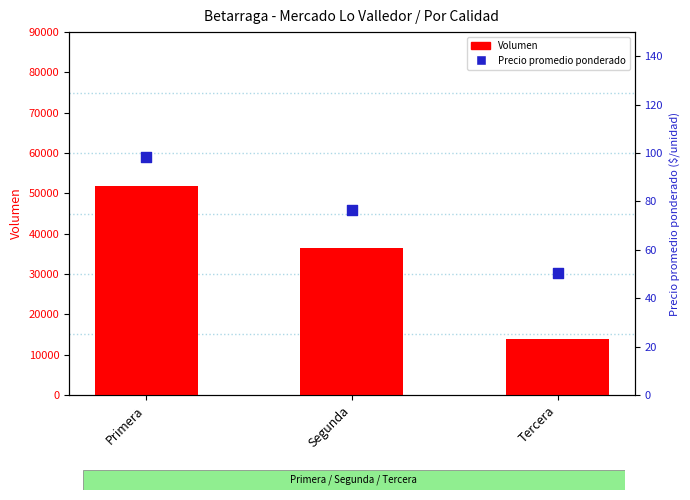

Is the value of Precio promedio ponderado at Tercera greater than the value of Volumen at Tercera?

No